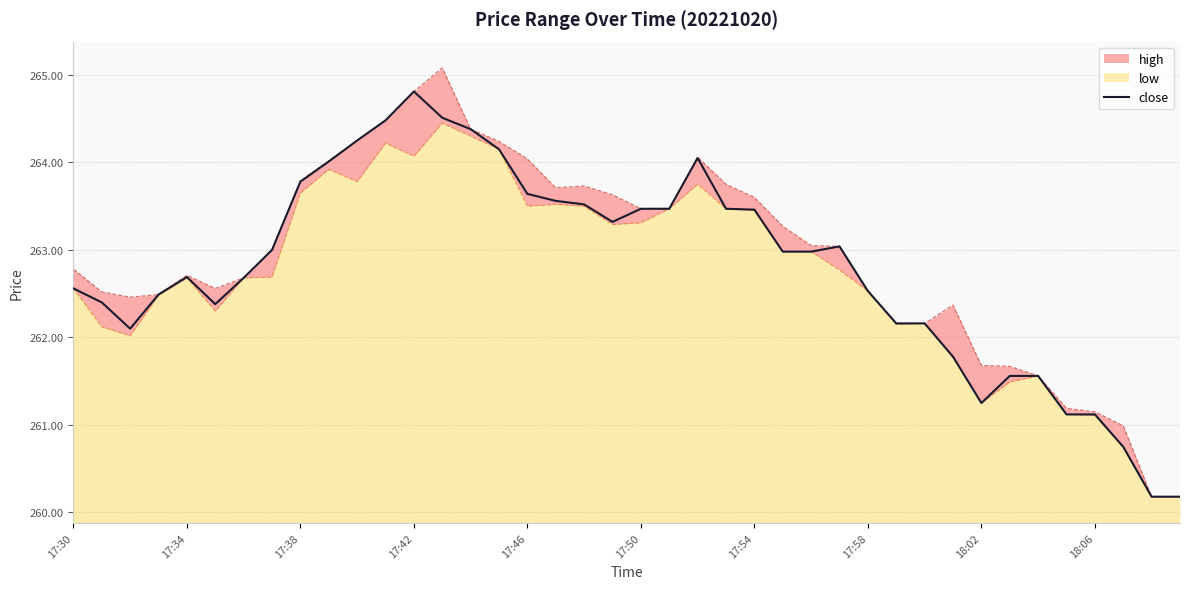

The value at 26 is 263.0. True or false?

True